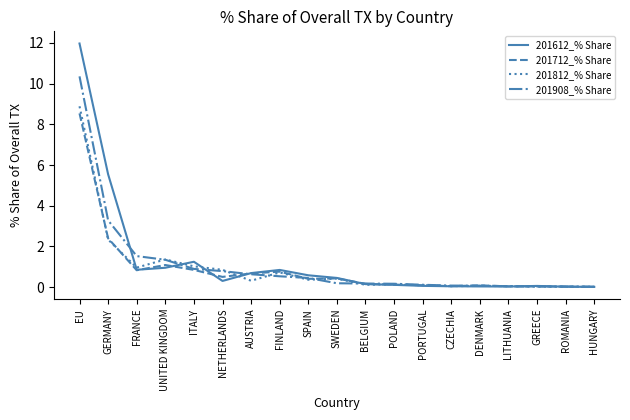

Which series has the largest range (max minus min)?

201612_% Share